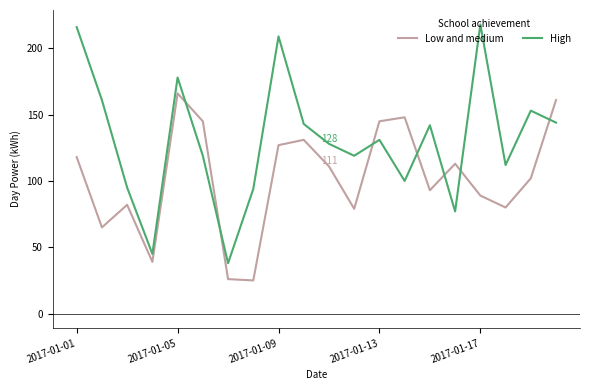

What is the greatest value displayed?

218